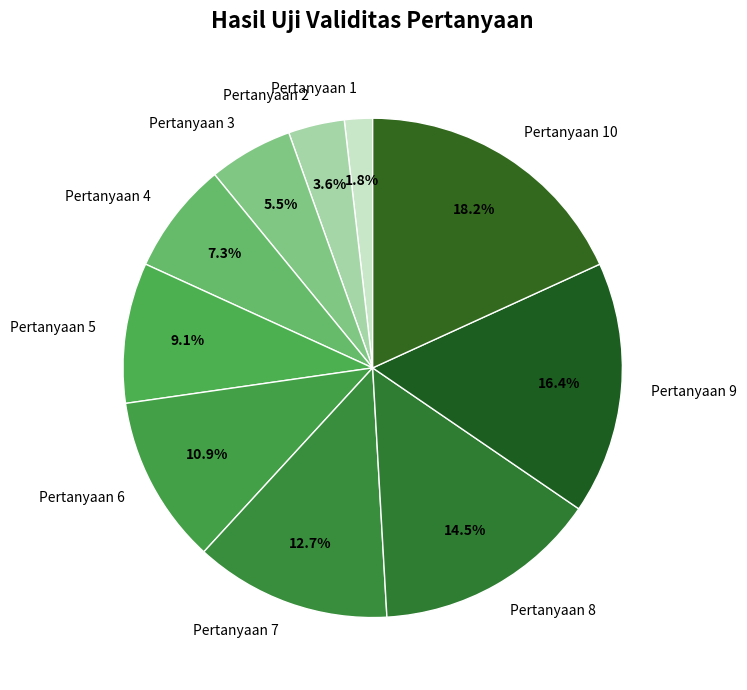

To the nearest percent, what is the average slice percentage?

10%